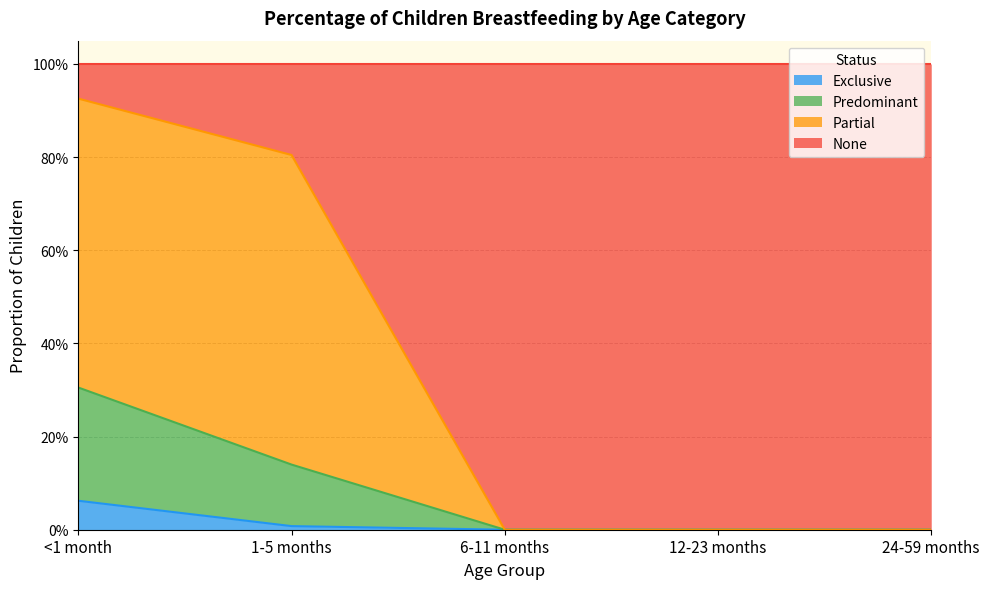

What are all the series names shown in the legend?

Exclusive, Predominant, Partial, None